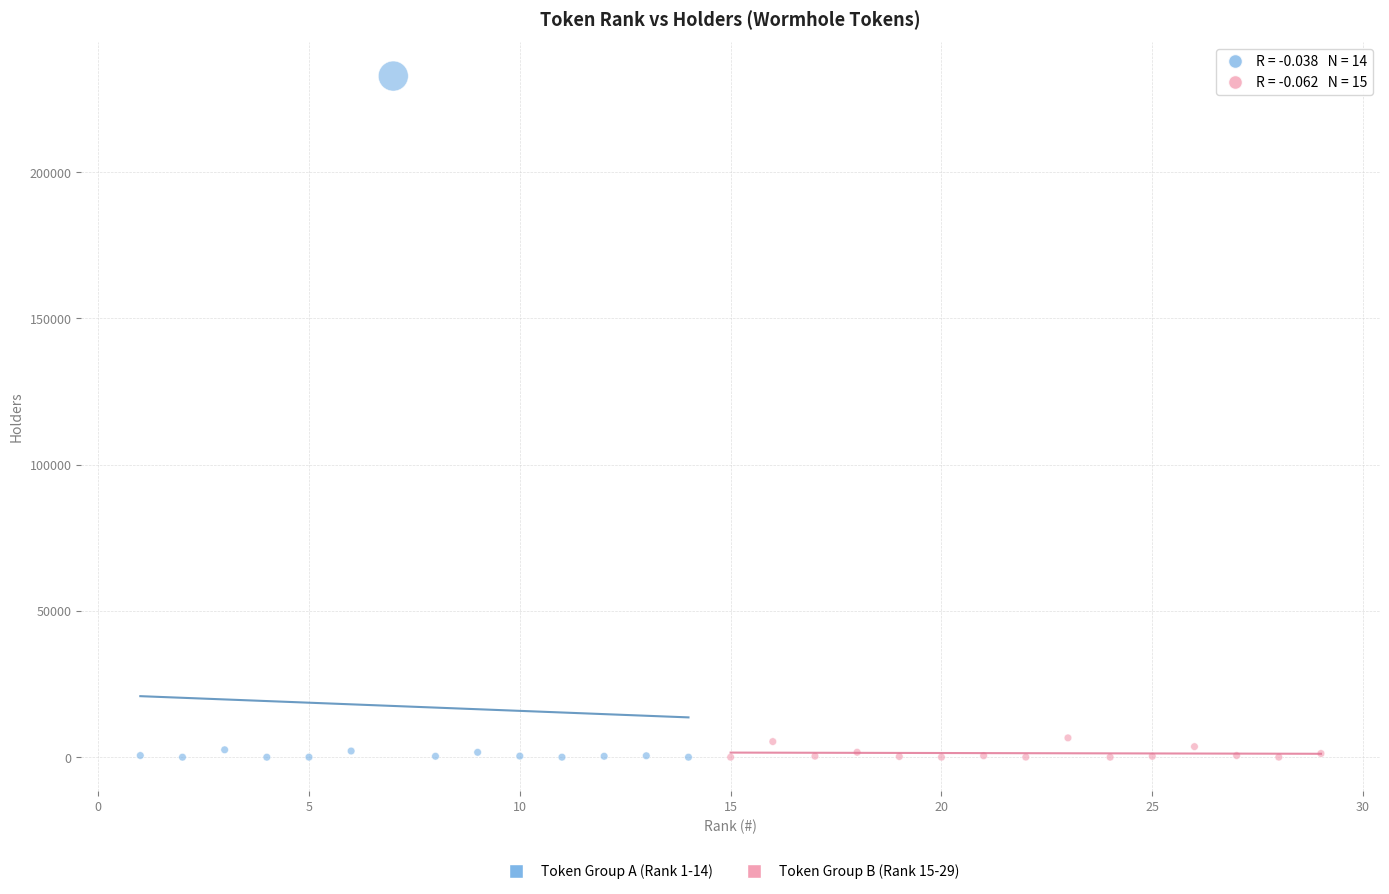

Which series reaches the maximum Y coordinate?

Token Group A (Rank 1-14)